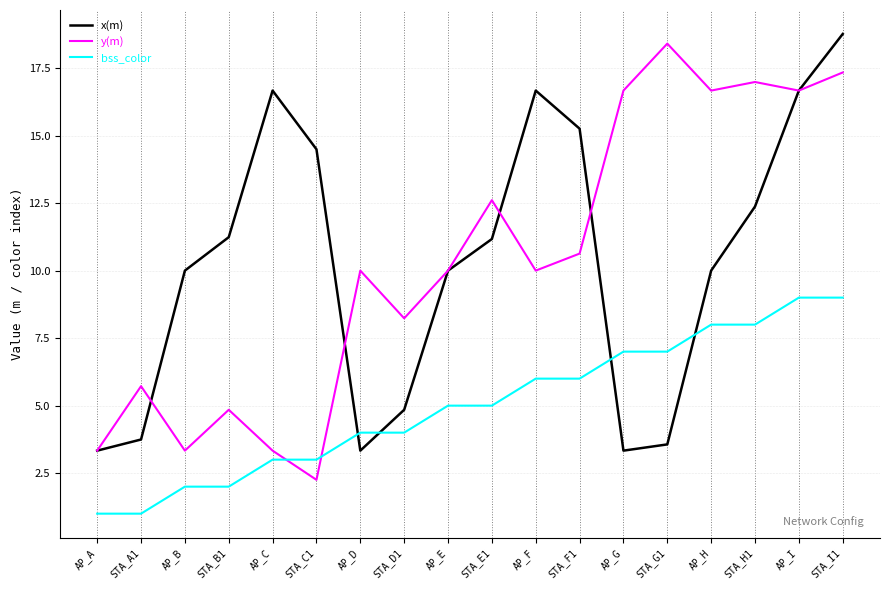

What are all the series names shown in the legend?

x(m), y(m), bss_color